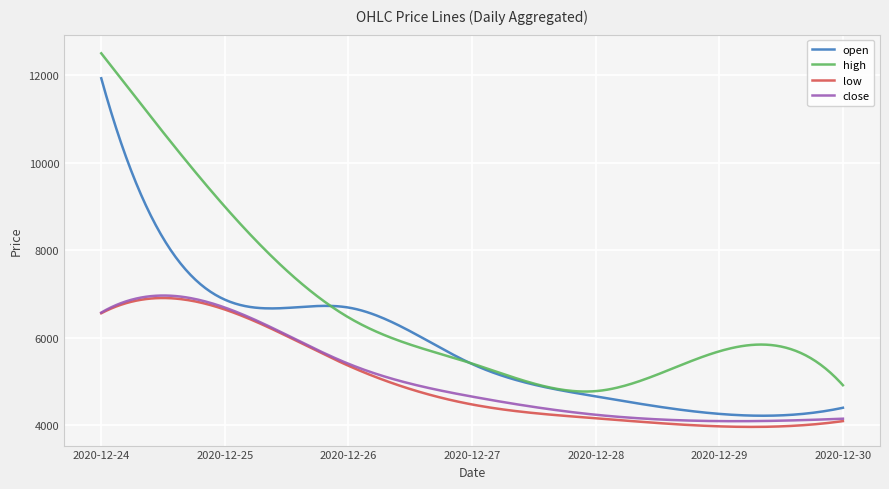

What is the maximum value shown in the chart?

12500.0